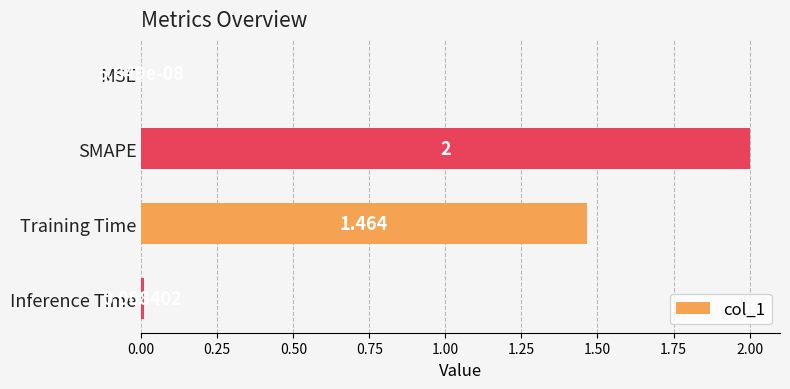

Which has a higher value, MSE or Training Time?

Training Time